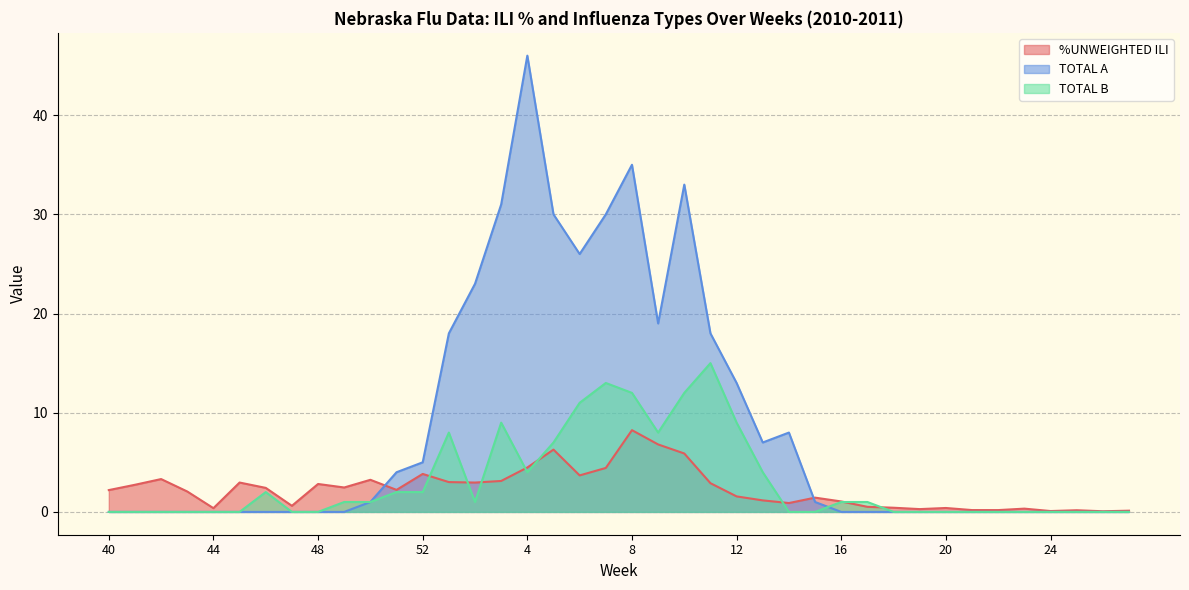

Which series ends up on top after the final intersection of TOTAL A and %UNWEIGHTED ILI?

%UNWEIGHTED ILI